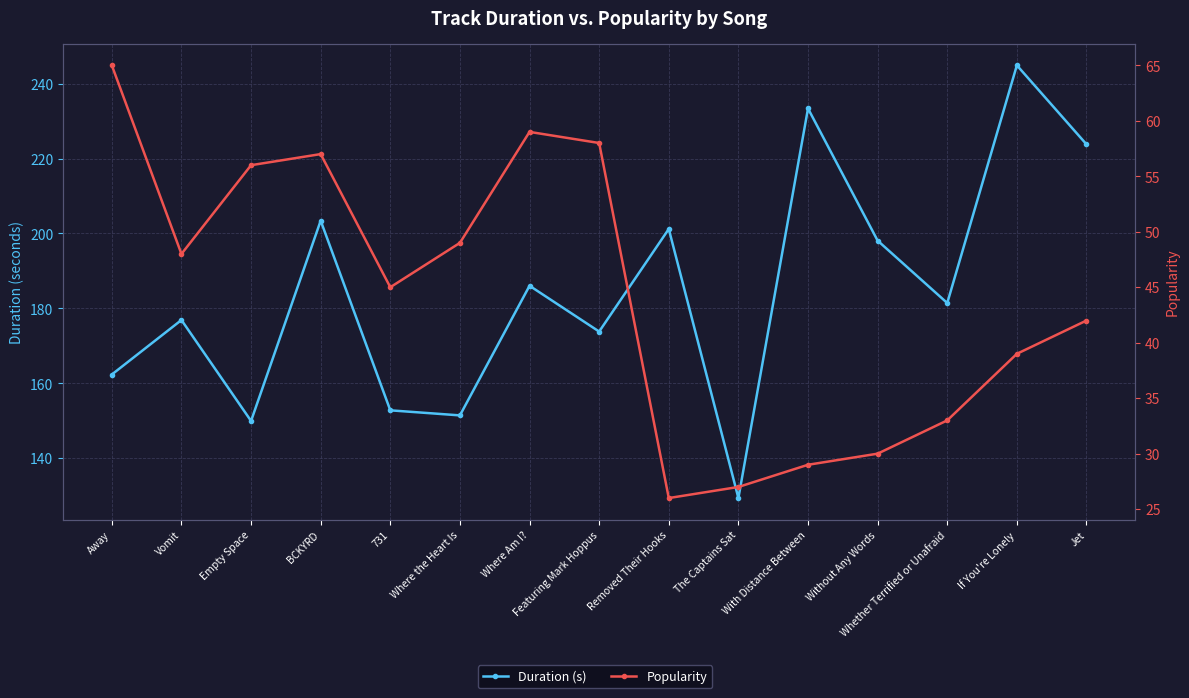

True or false: Popularity and Duration (s) cross at least once.

False